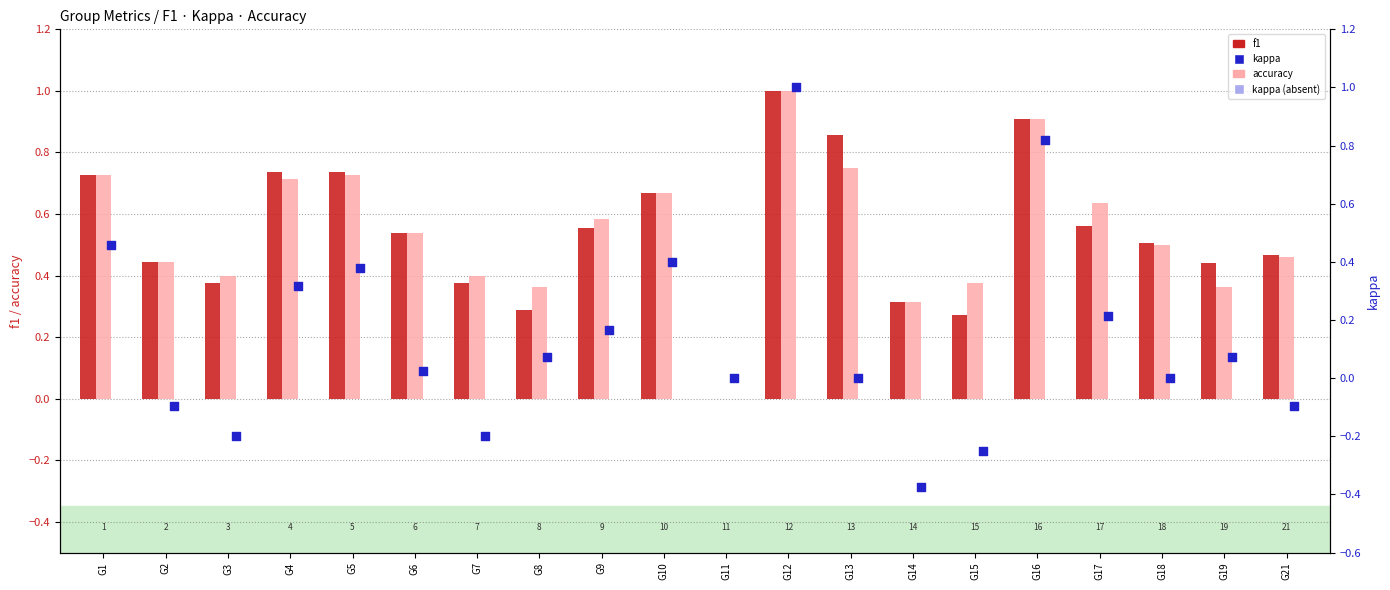

Which series has the widest spread of Y values?

kappa